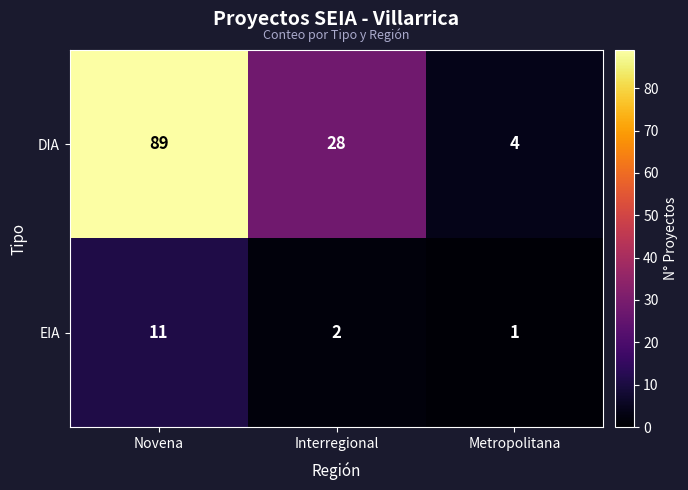

What is the difference between the EIA values at Metropolitana and Novena?

10